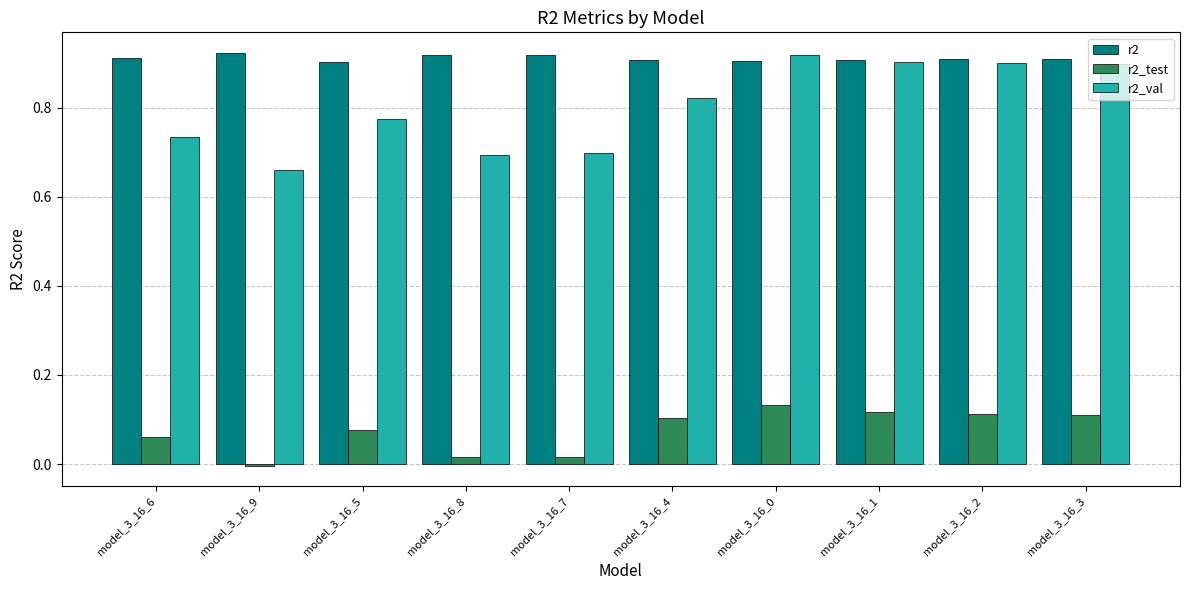

Between model_3_16_8 and model_3_16_3, which series saw the biggest shift?

r2_val